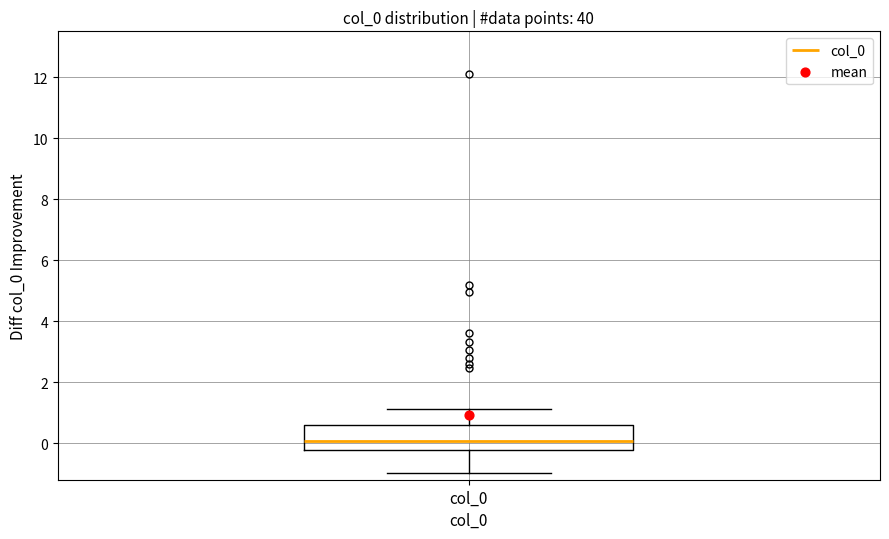

Where does the upper whisker of the box for col_0 end on the y-axis? The values are not printed on the chart, so give them approximately, as read against the axis.

1.2